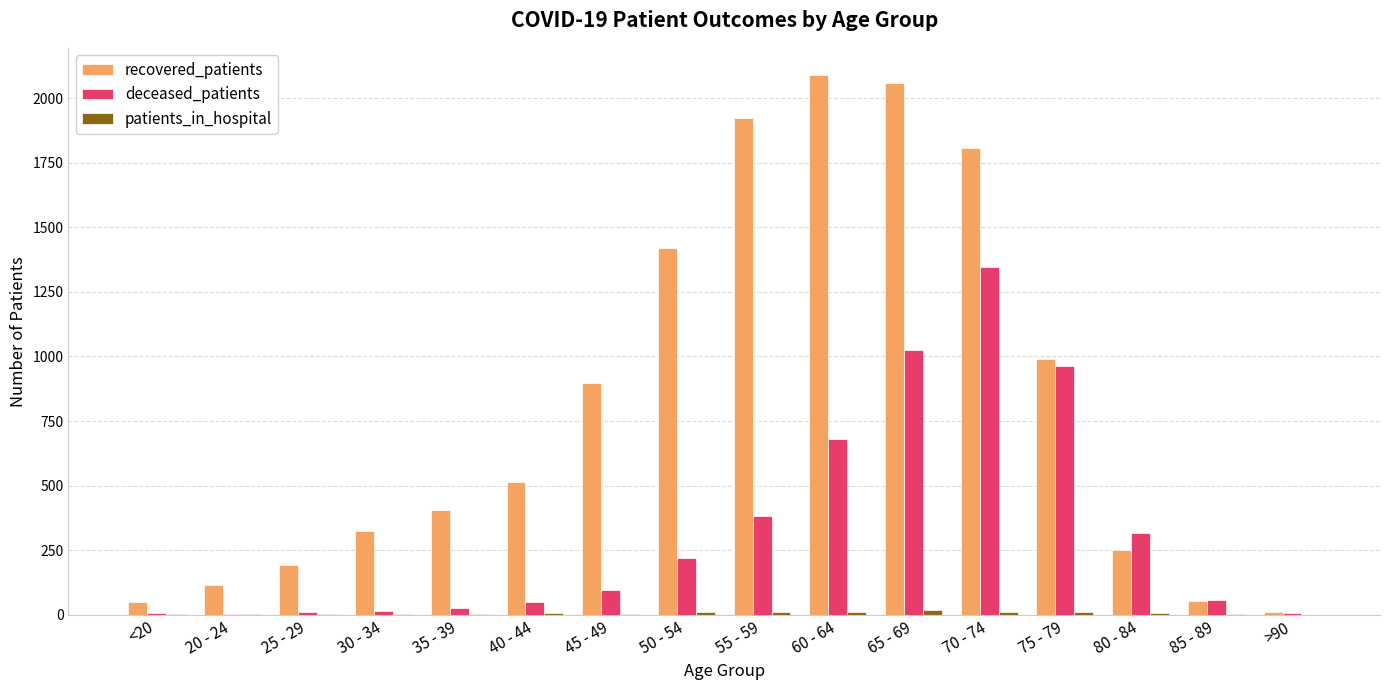

Which series has the largest total across all categories?

recovered_patients